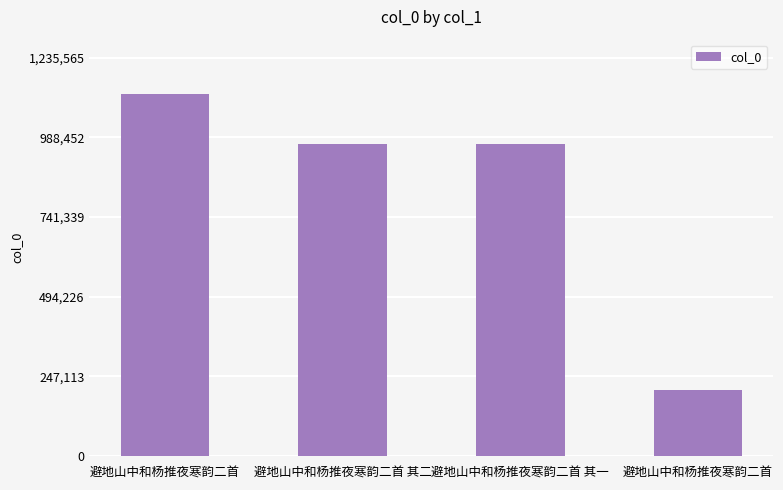

What is the value of the 2nd bar from the left?

968189